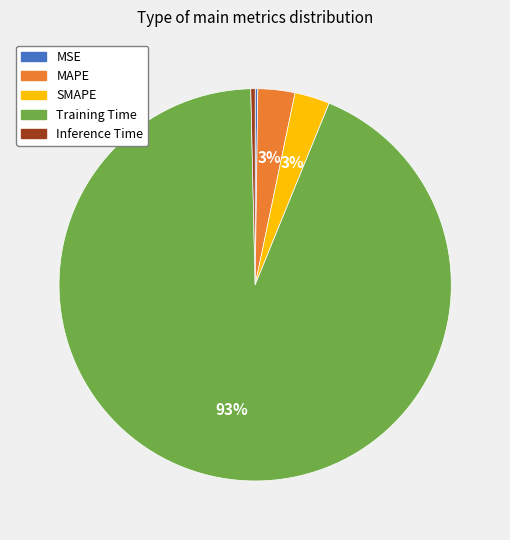

To the nearest percent, what is the average slice percentage?

20%